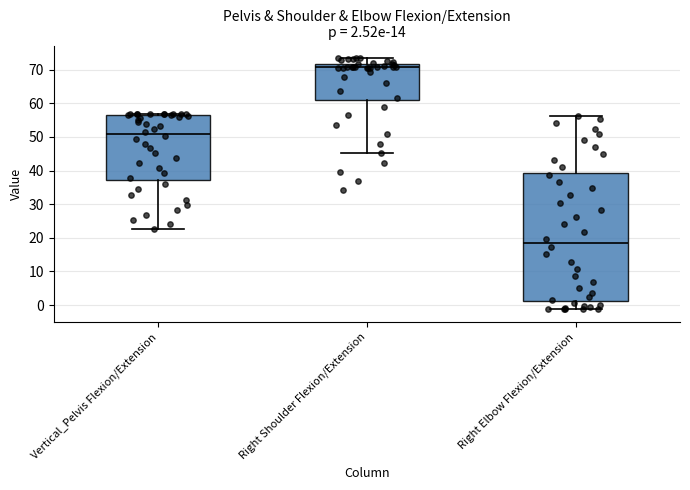

Which box is the tallest, from its lower edge to its upper edge?

Right Elbow Flexion/Extension